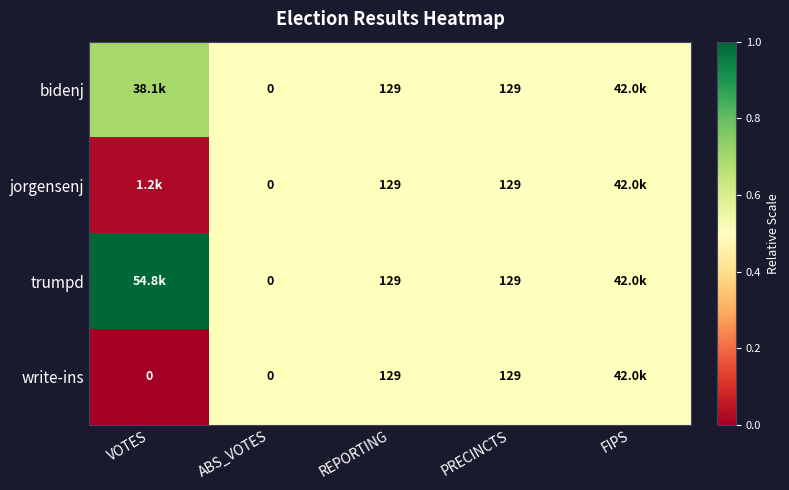

Which series has the widest spread of values?

trumpd